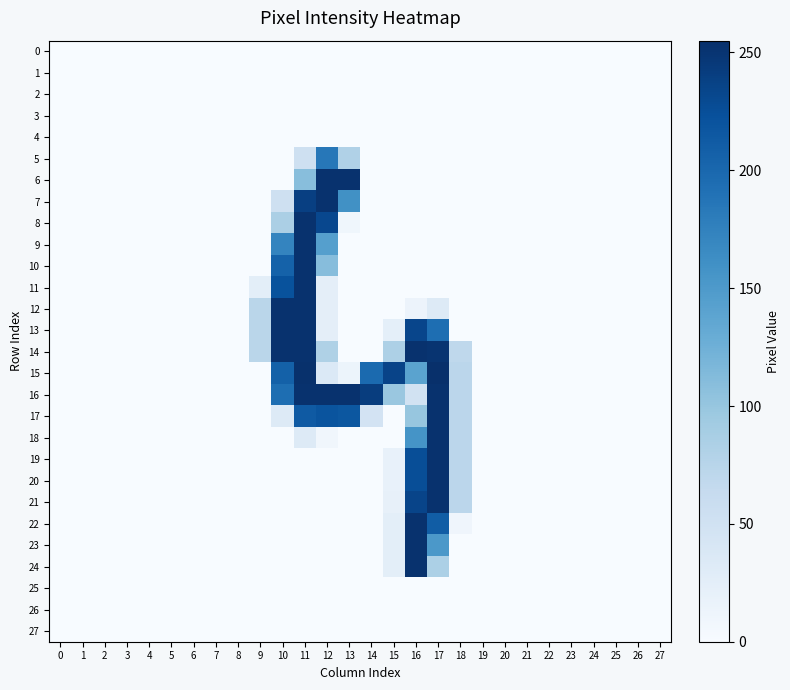

Which has a higher value, 5 or 15?

5